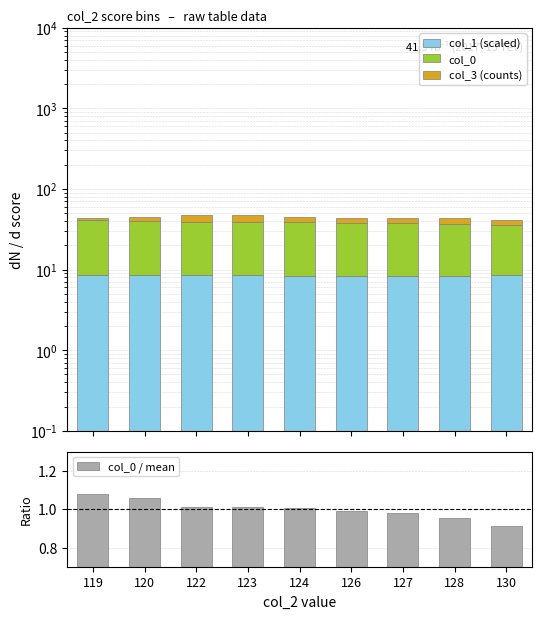

What is the spread (max minus min) of values at 120?

30.7